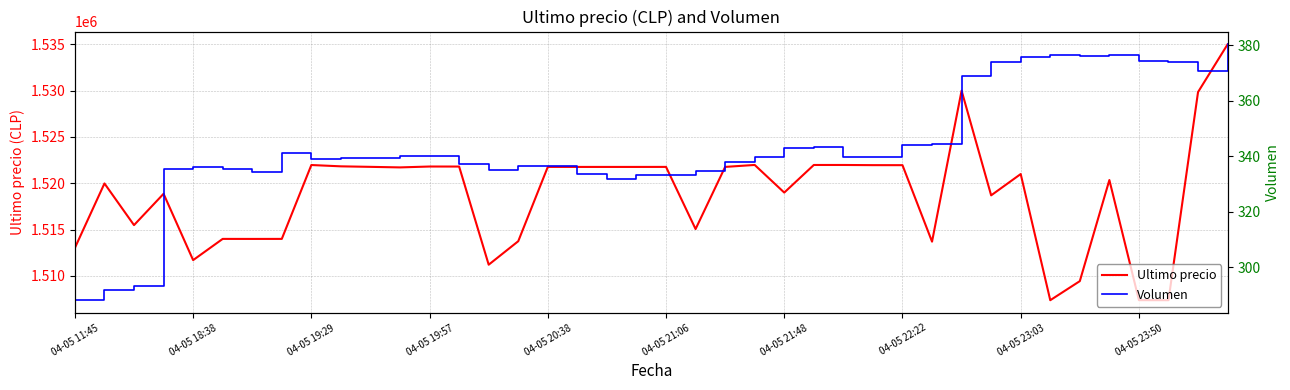

True or false: Volumen has a value of 229.4 at 31.

False